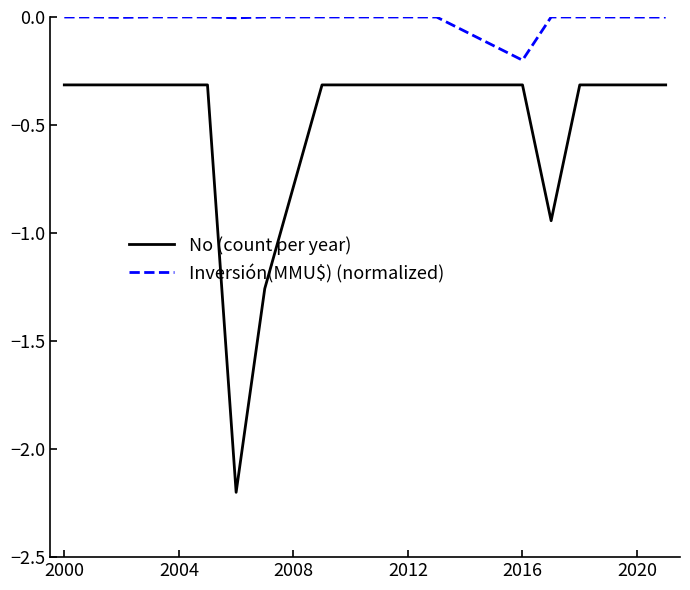

Rank the series by their average value, from lowest to highest.

No (count per year), Inversión(MMU$) (normalized)